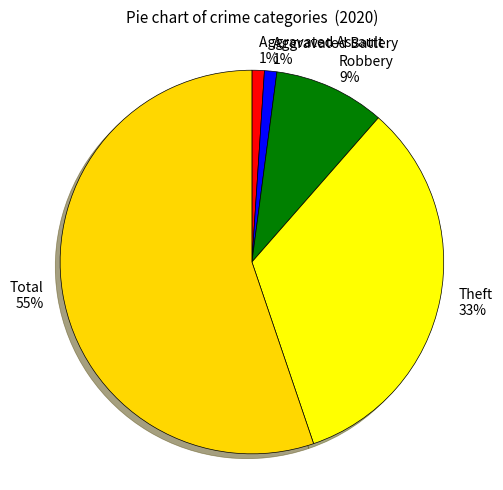

To the nearest percent, what is the average slice percentage?

20%